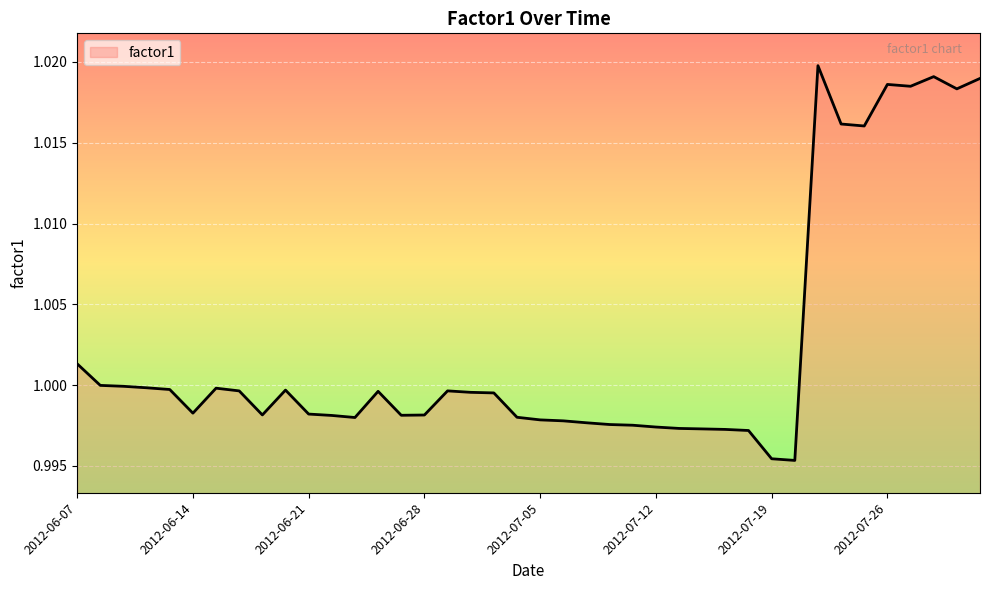

How many lines are shown in the chart?

1